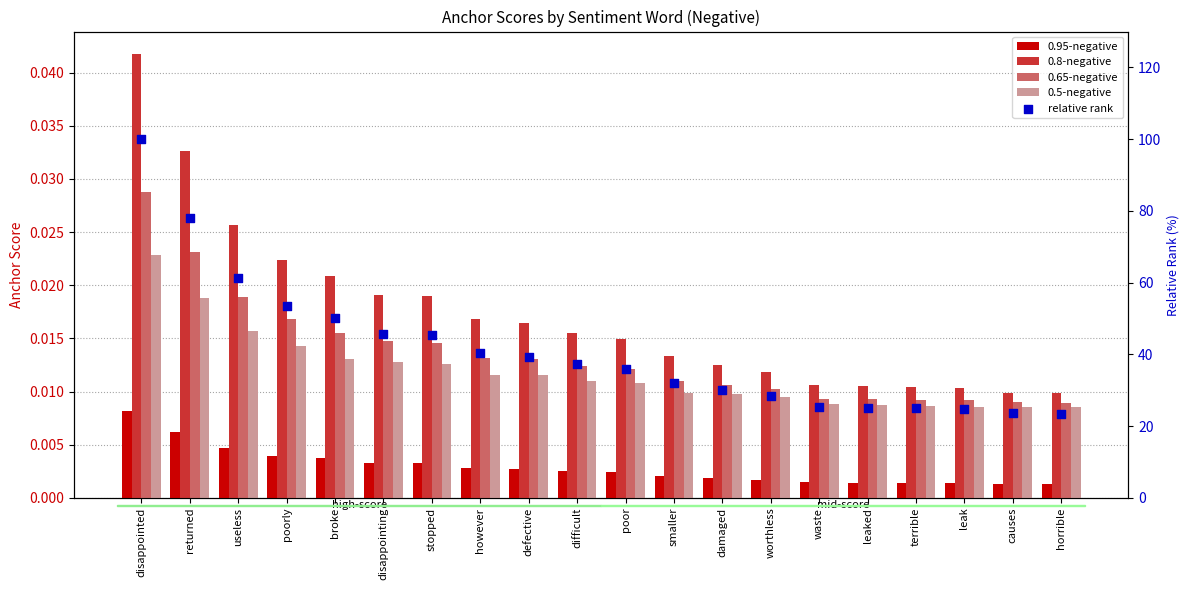

Which series reaches the maximum Y coordinate?

relative rank